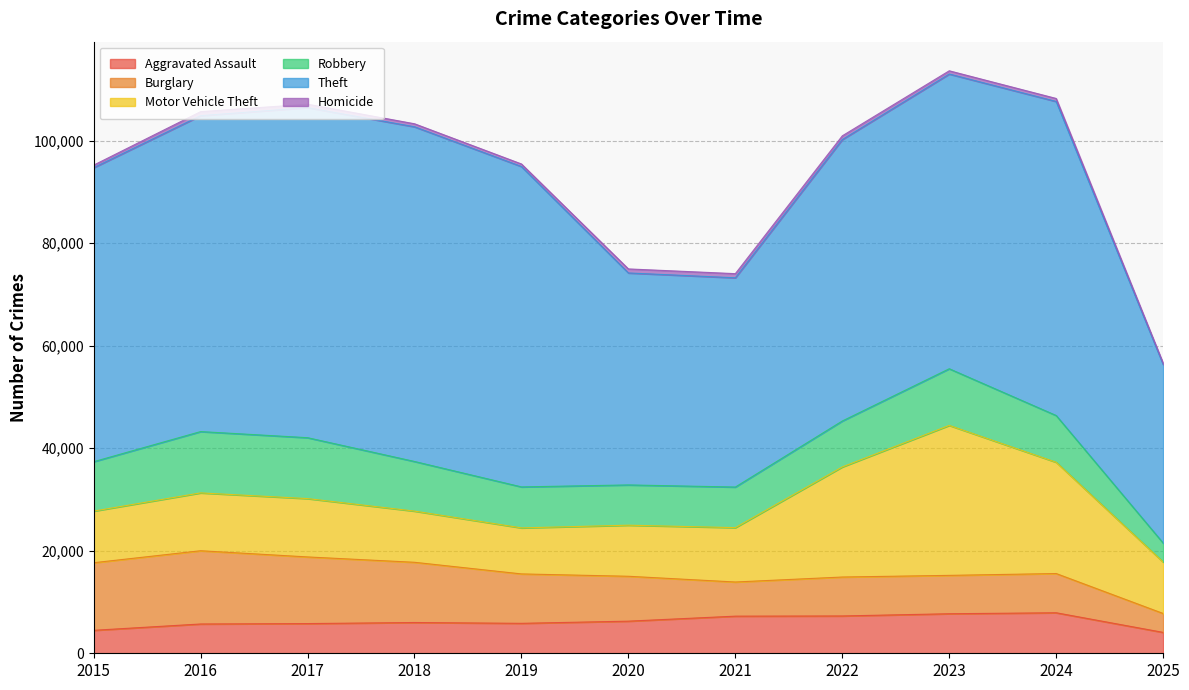

True or false: Burglary has more than 2 interior local peaks.

True